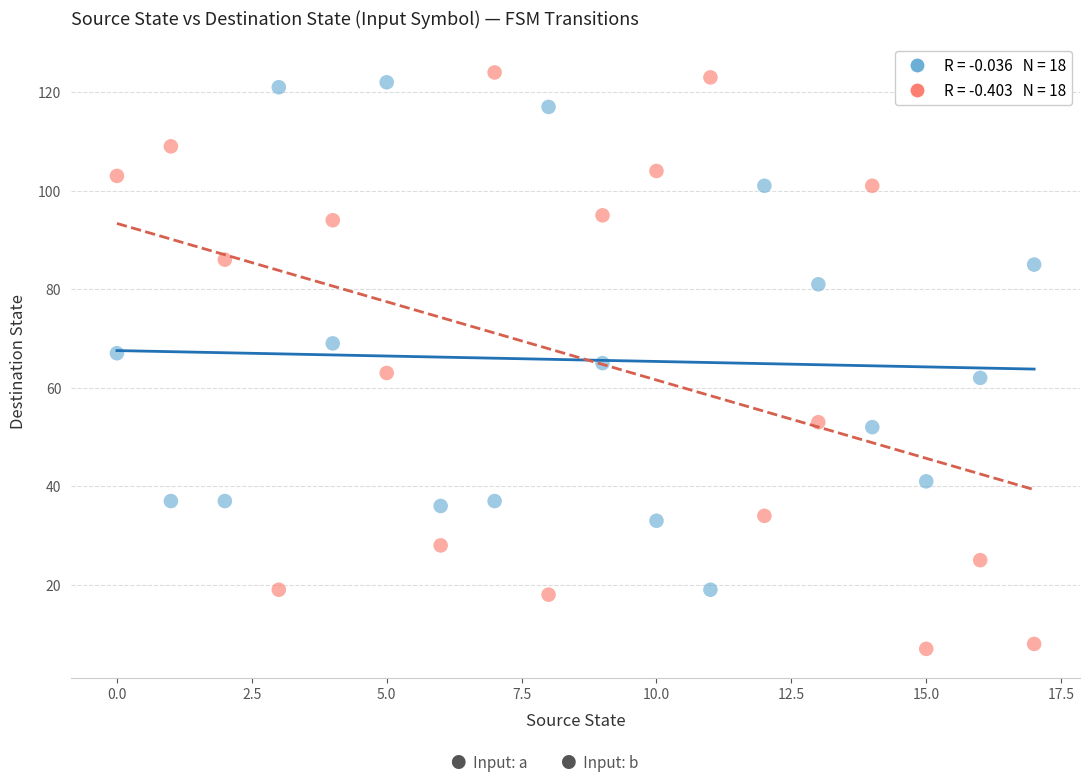

Across all data points, what is the range of Y values (max minus min)?

117